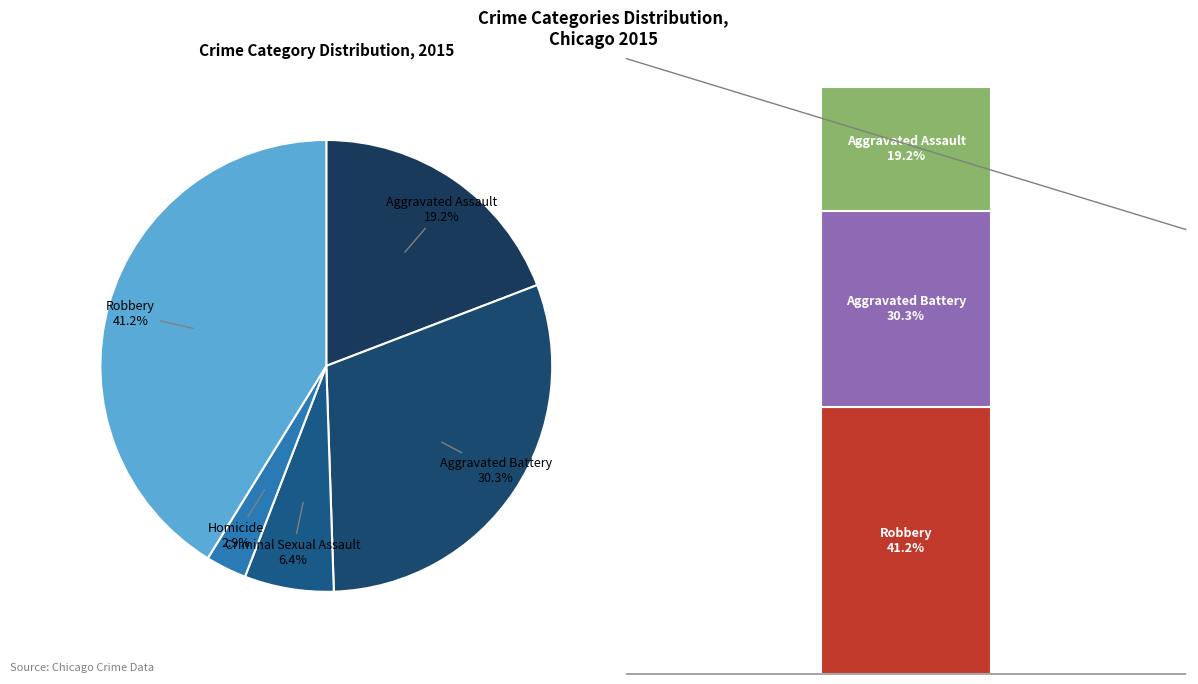

Is it true that Aggravated Assault is 5% of the pie?

False